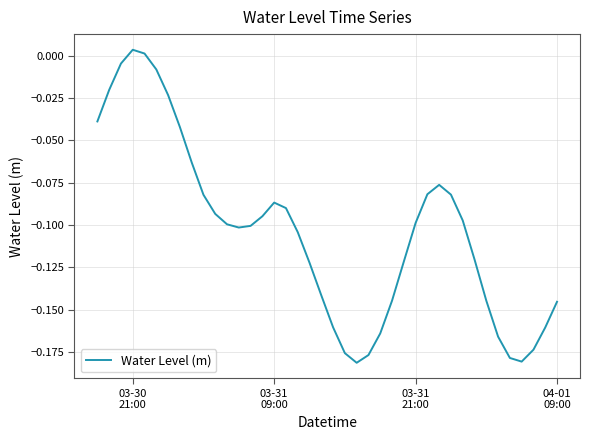

How many lines are shown in the chart?

1